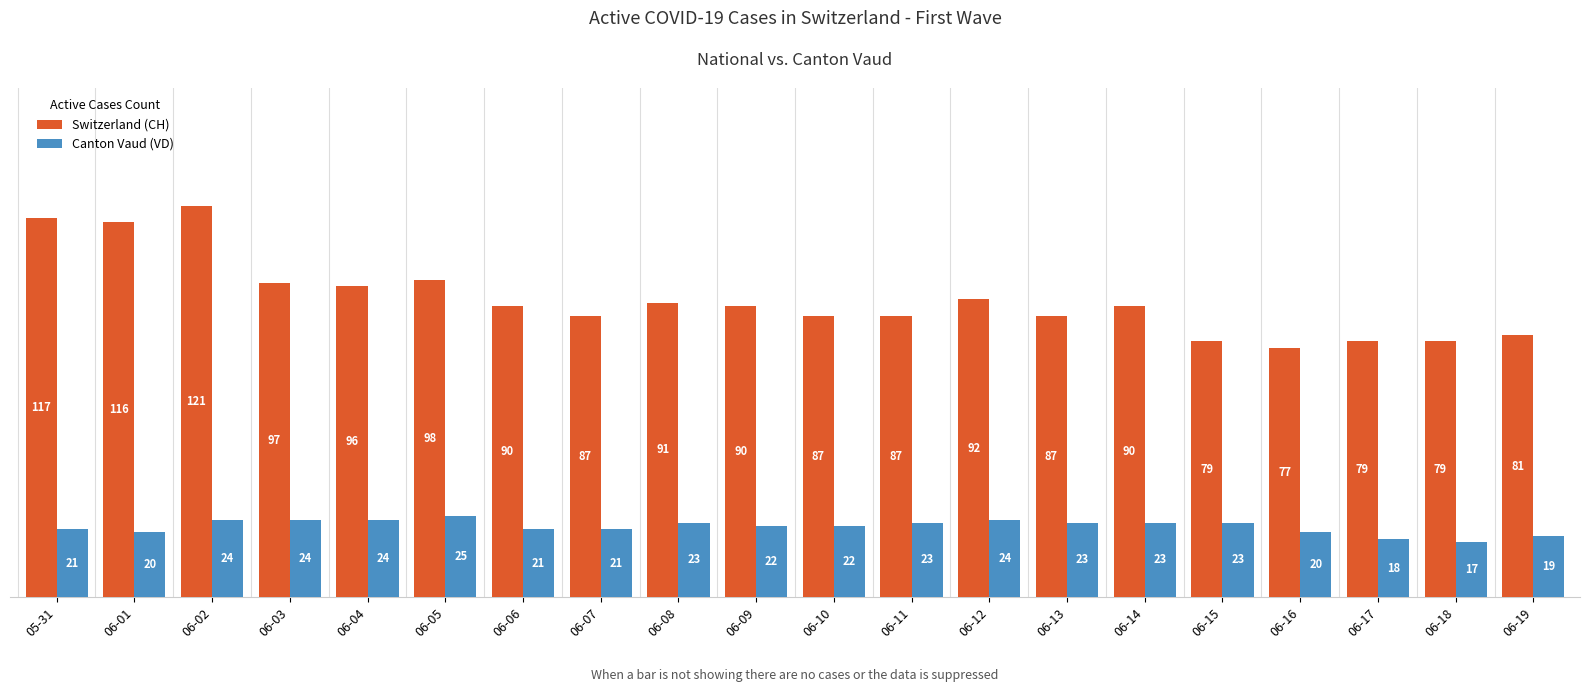

How many bars are there in each group?

2